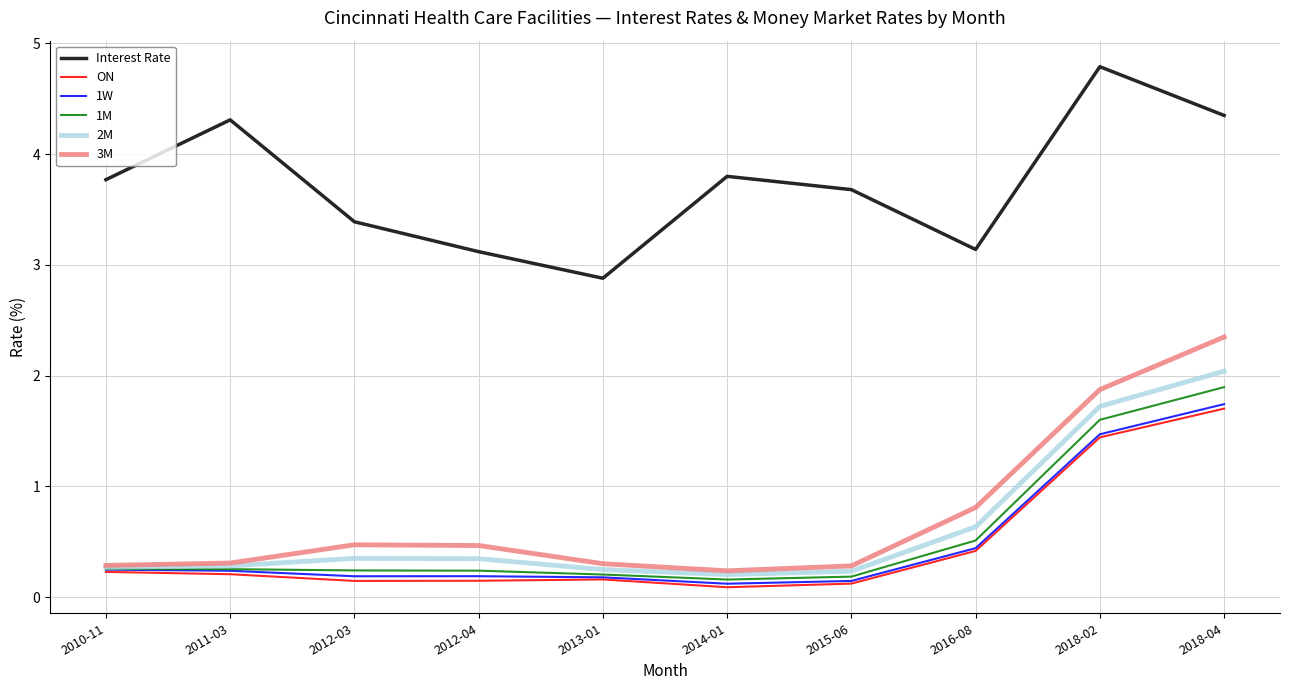

What position from the left is 2013-01?

5